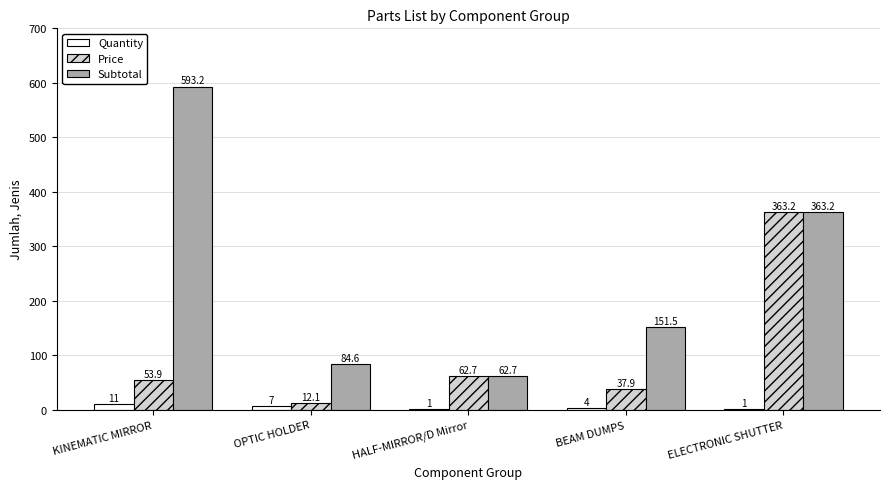

At which label is Subtotal closest to 327?

ELECTRONIC SHUTTER